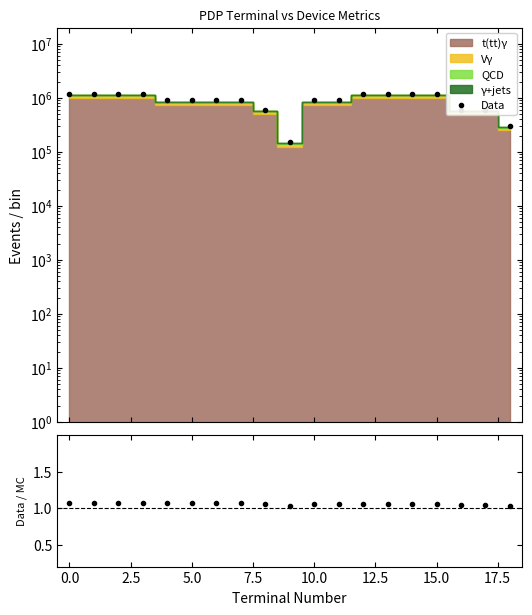

Which series has the largest total across all categories?

Data